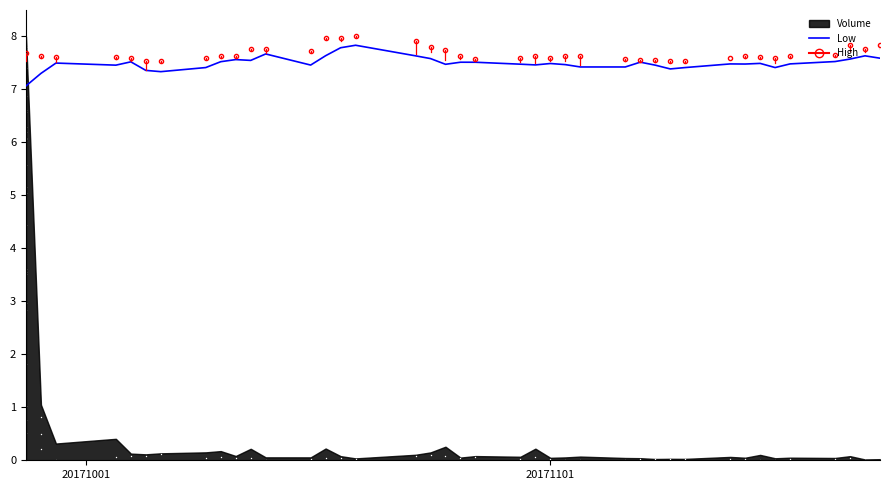

What is the highest value of the Low series?

7.8